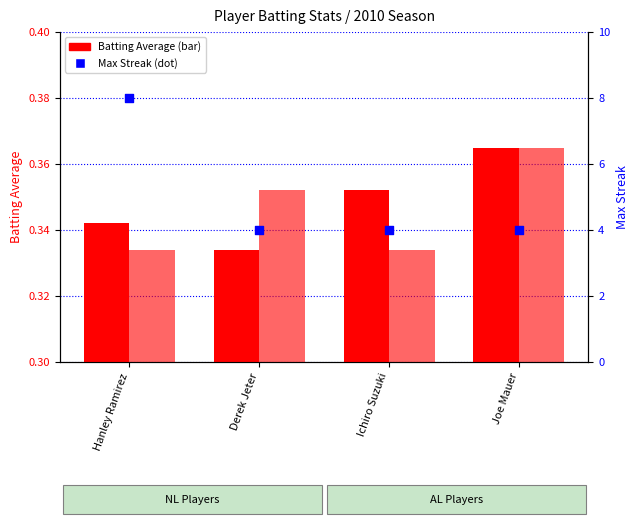

At which category is the sum across all series the highest?

Hanley Ramirez